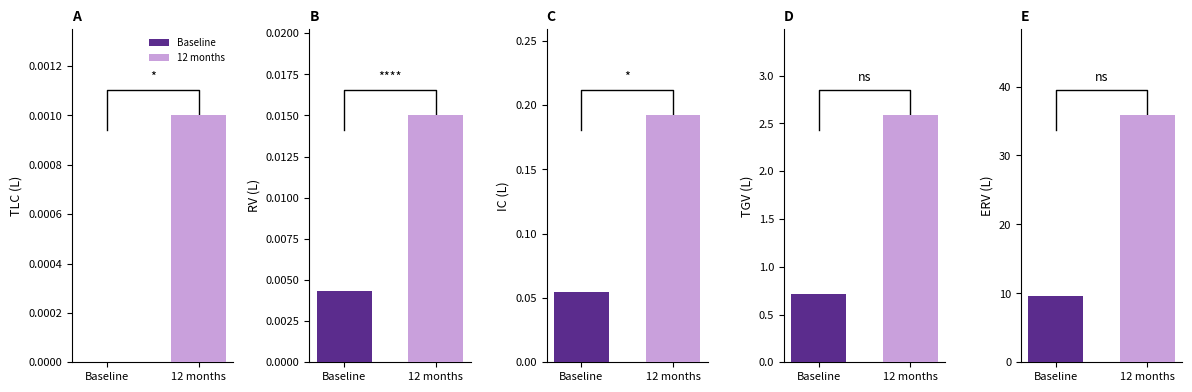

How many values exceed 0?

9